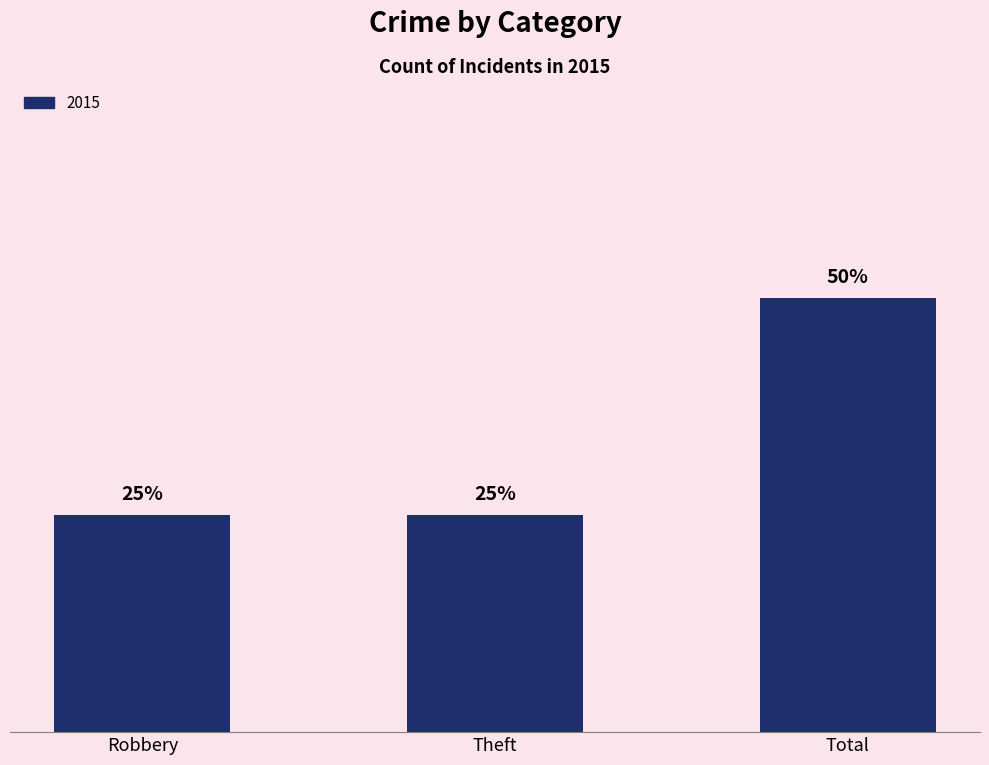

Does the chart contain any negative values?

No